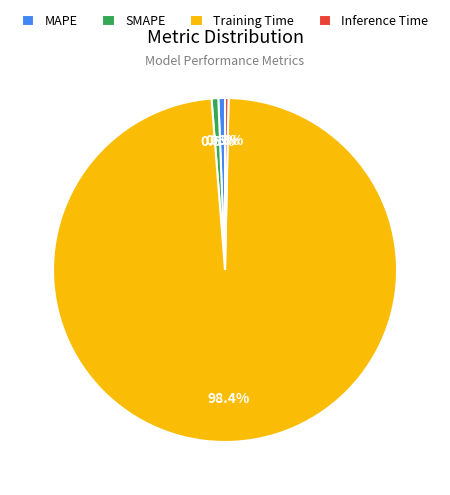

Count the number of slices in the pie.

4